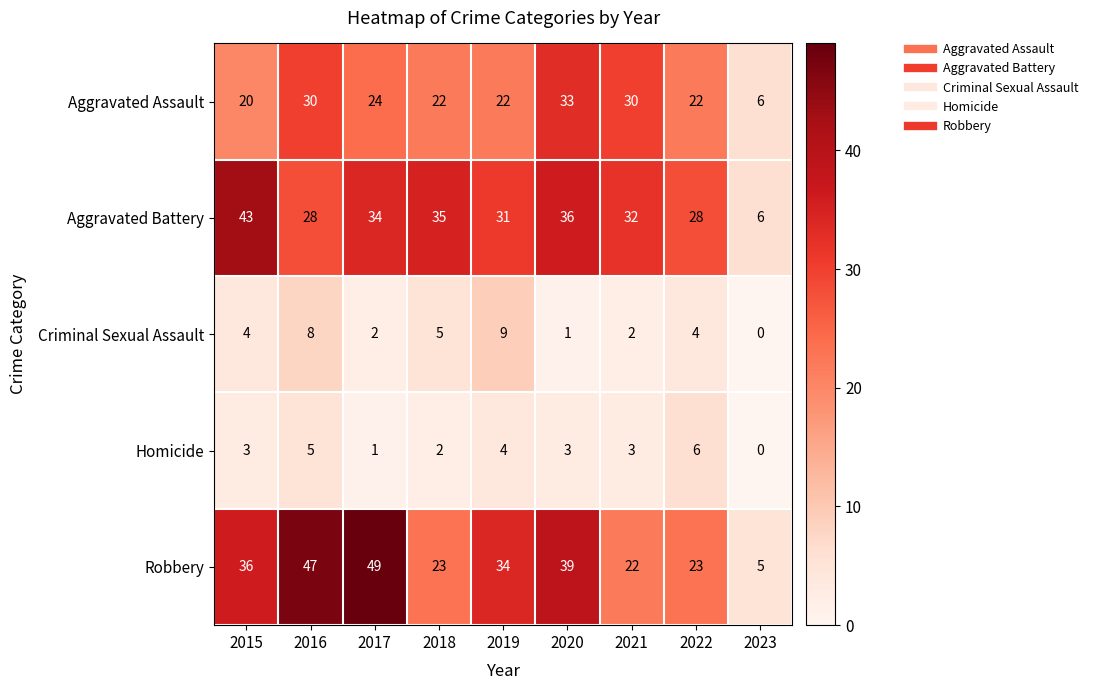

What is the difference between the maximum and second lowest values in the Aggravated Assault series?

13